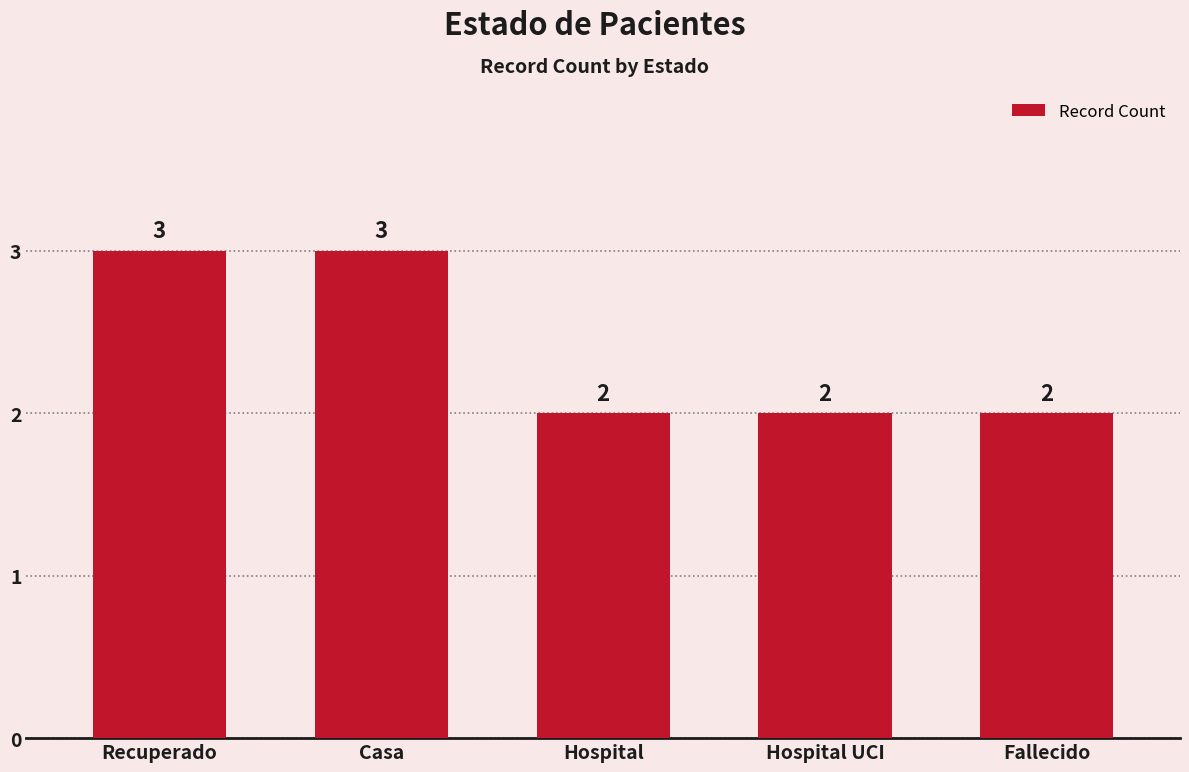

Is it true that the value at Recuperado is 3?

True